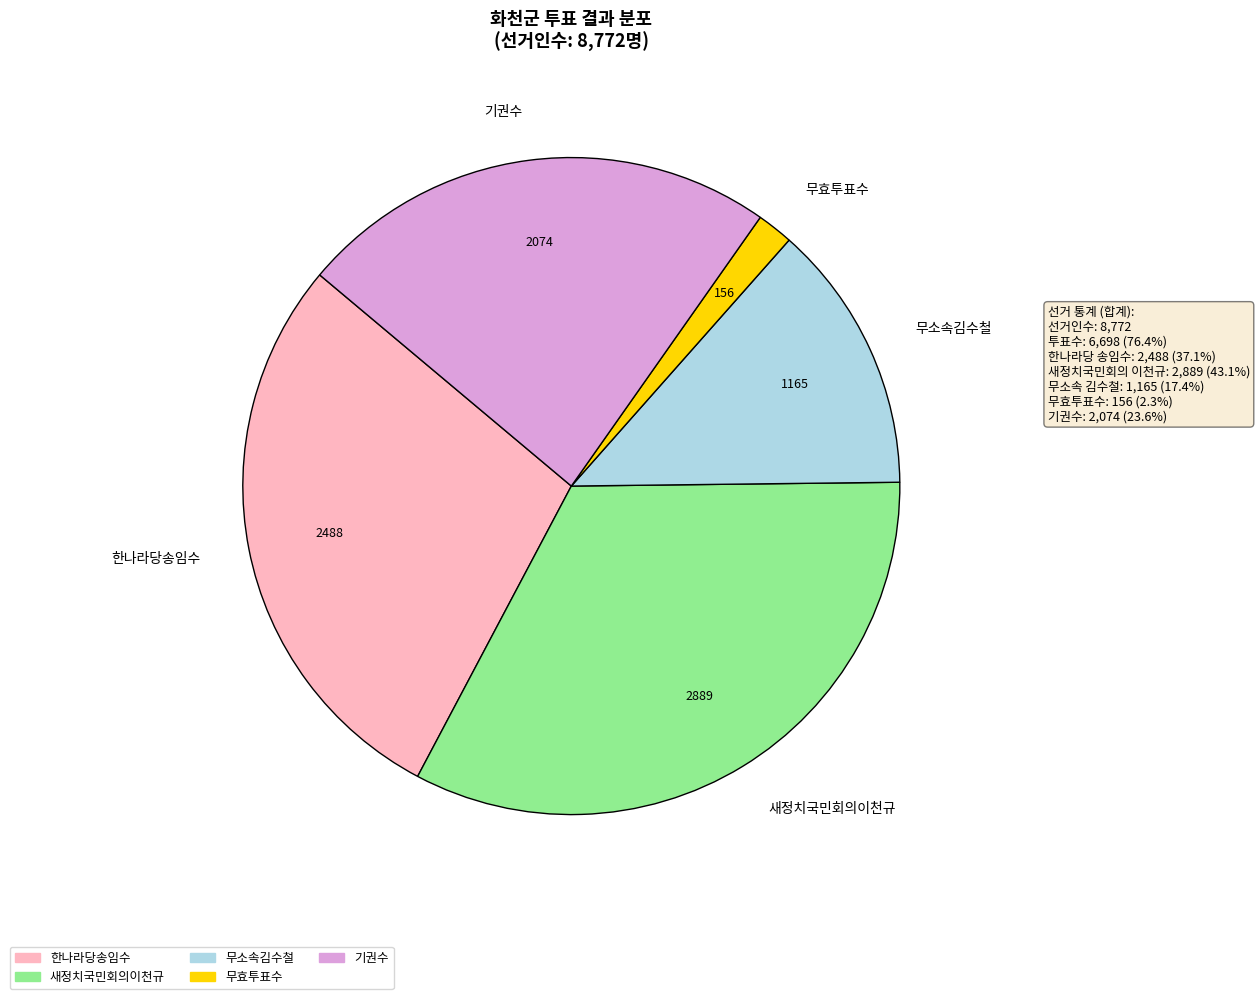

Does 기권수 account for over 50% of the chart?

No